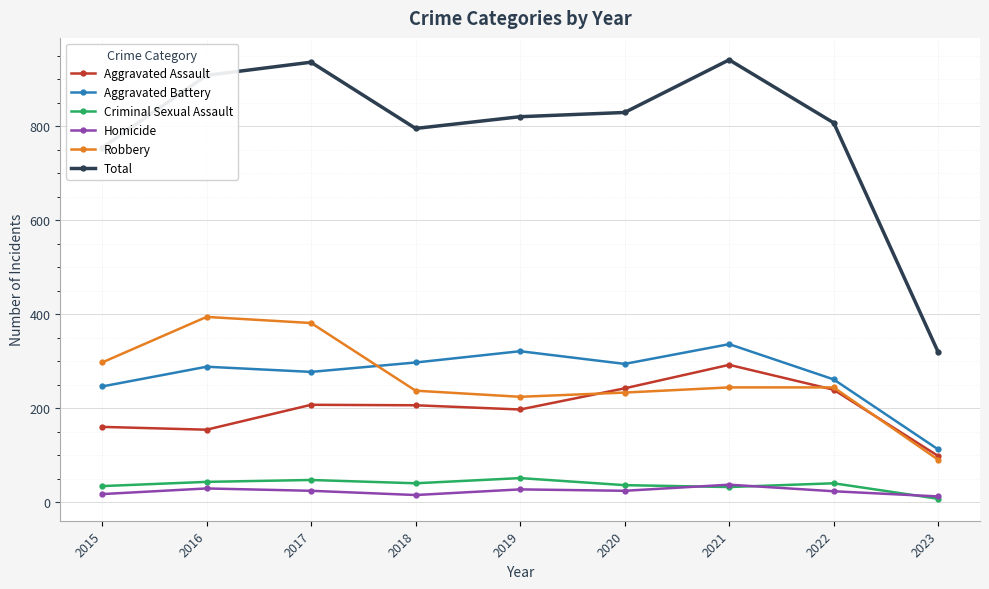

What is the difference between the Robbery values at 2023 and 2015?

207